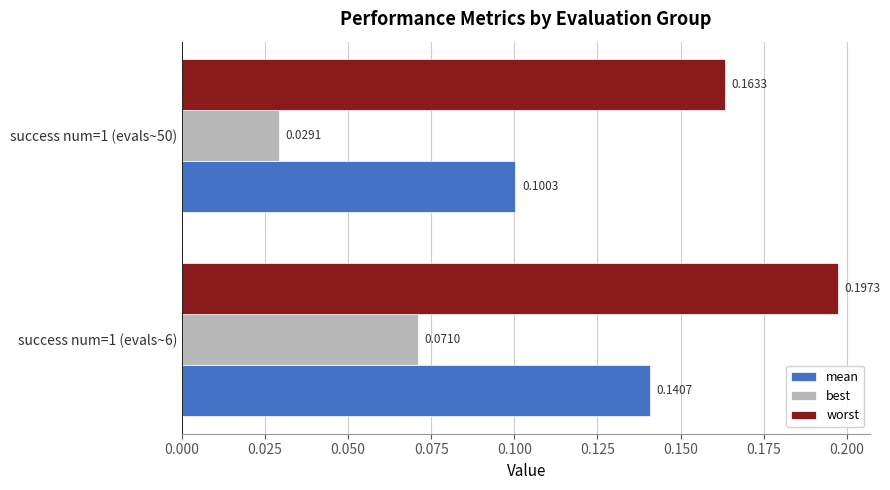

Which series has the largest range (max minus min)?

best